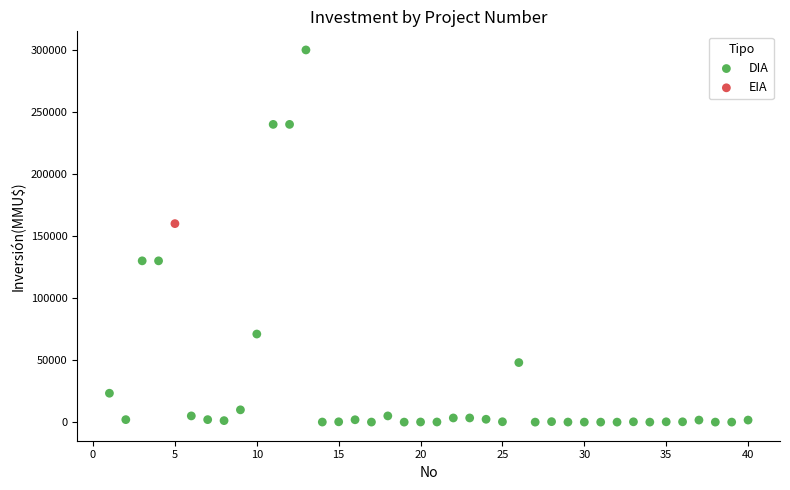

What are all the series names shown in the legend?

DIA, EIA